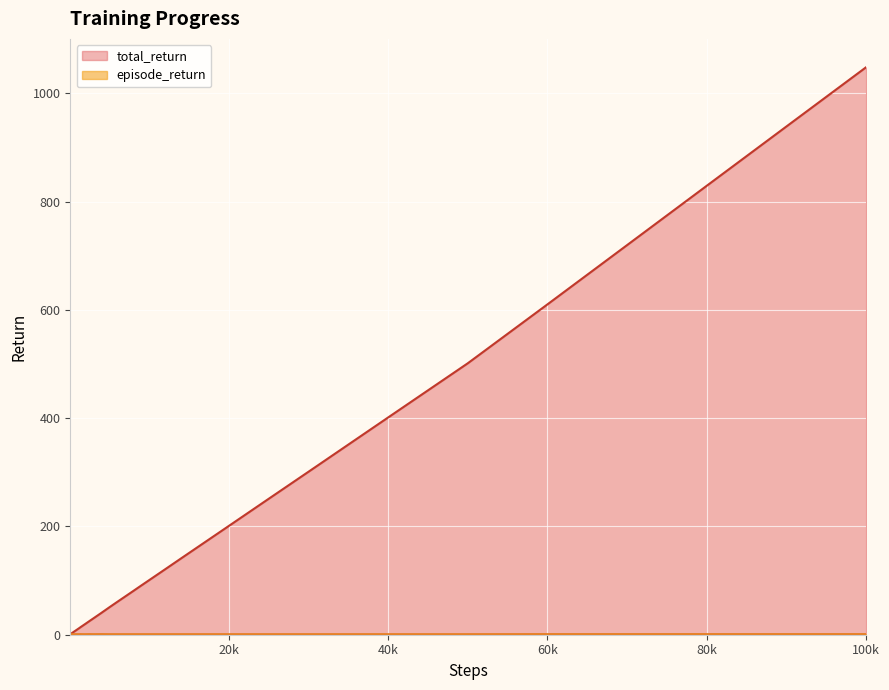

True or false: total_return and episode_return cross at least once.

False